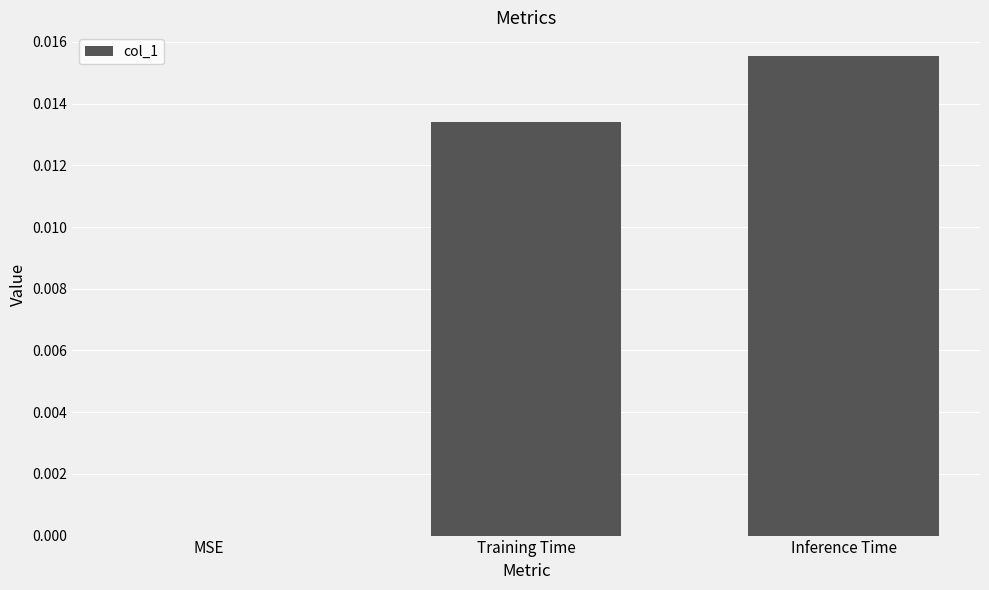

Count the number of values greater than 0.

2